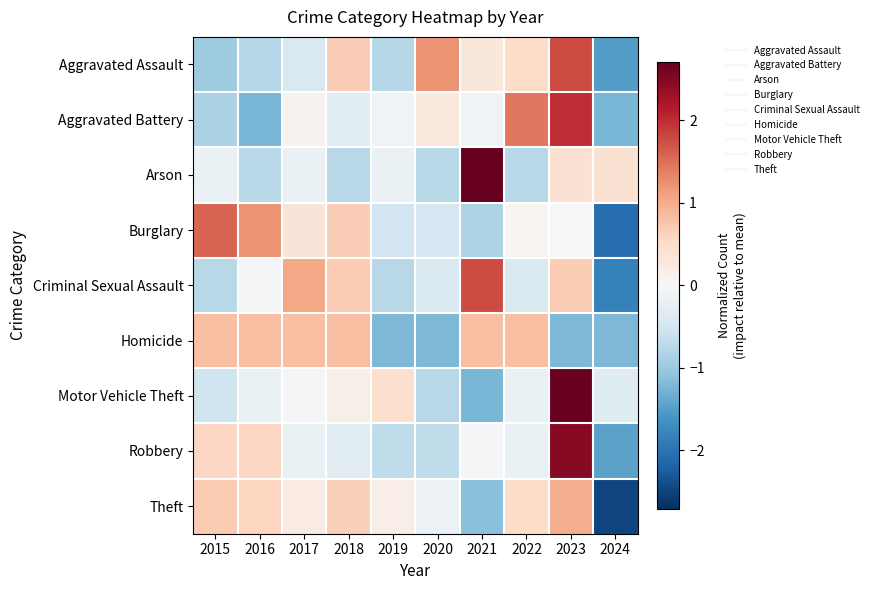

Between 2019 and 2024, which series saw the biggest shift?

Theft